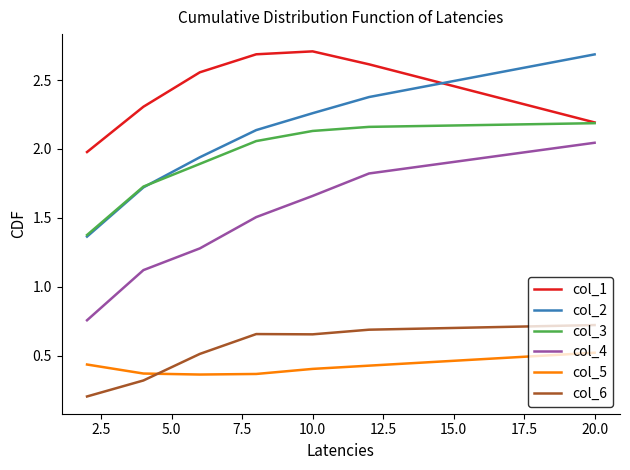

True or false: col_5 and col_2 cross at least once.

False